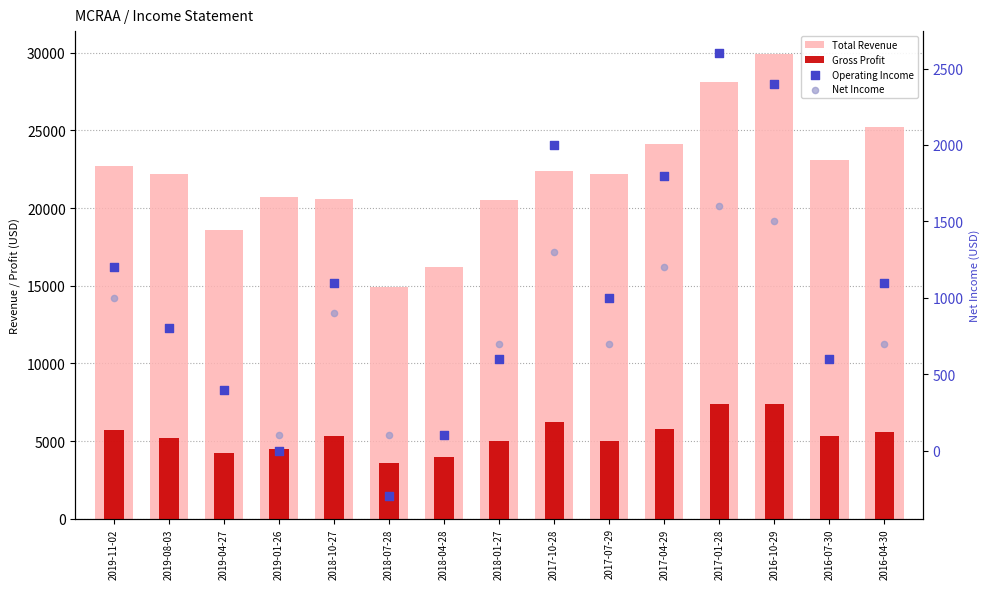

Which series contains the highest Y value?

Total Revenue